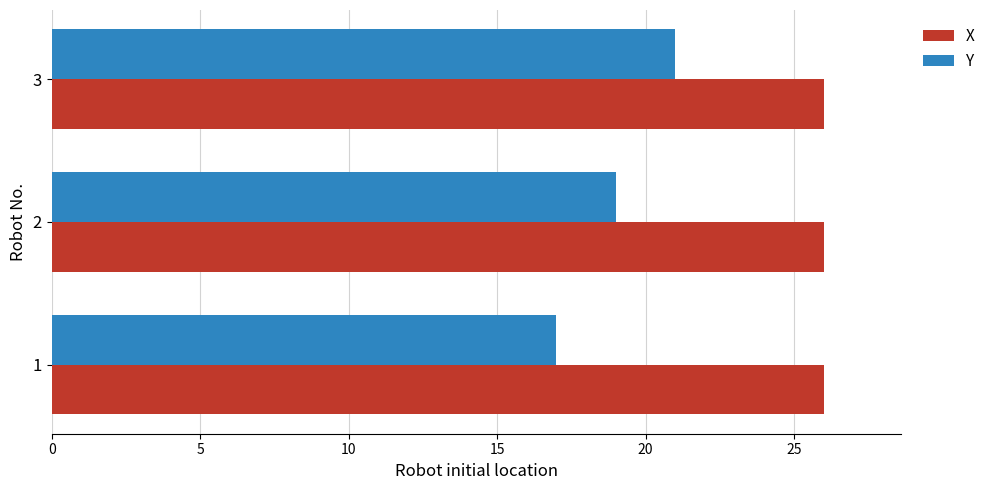

How many categories are shown in the chart?

3